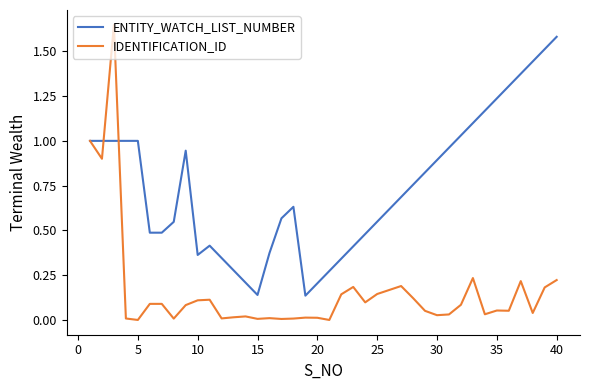

Which series has the largest total across all categories?

ENTITY_WATCH_LIST_NUMBER